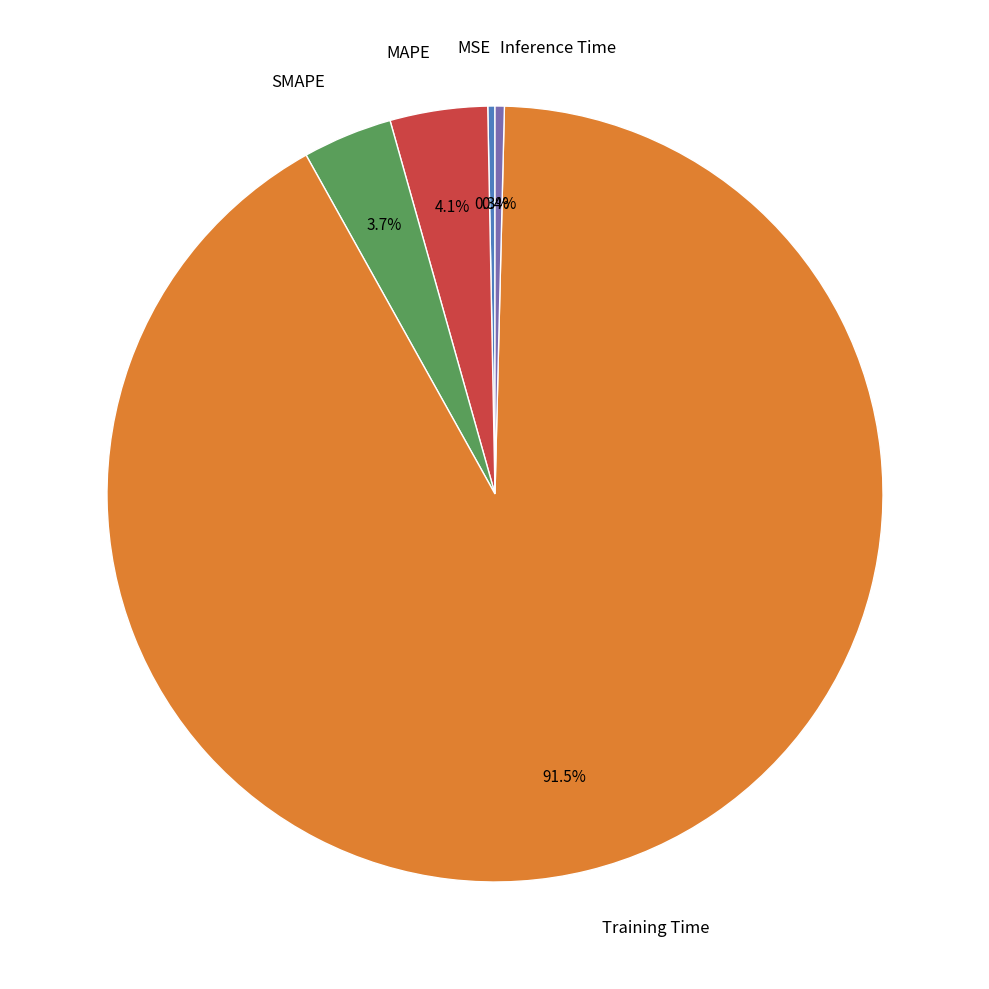

Which slice represents more than half of the pie?

Training Time